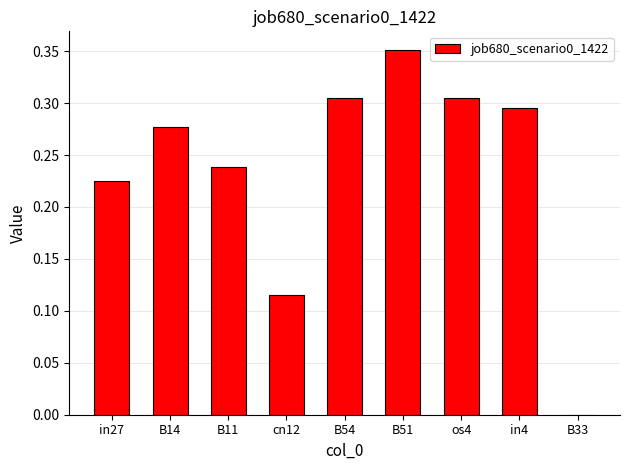

True or false: the data shows 0.1 at B14.

False